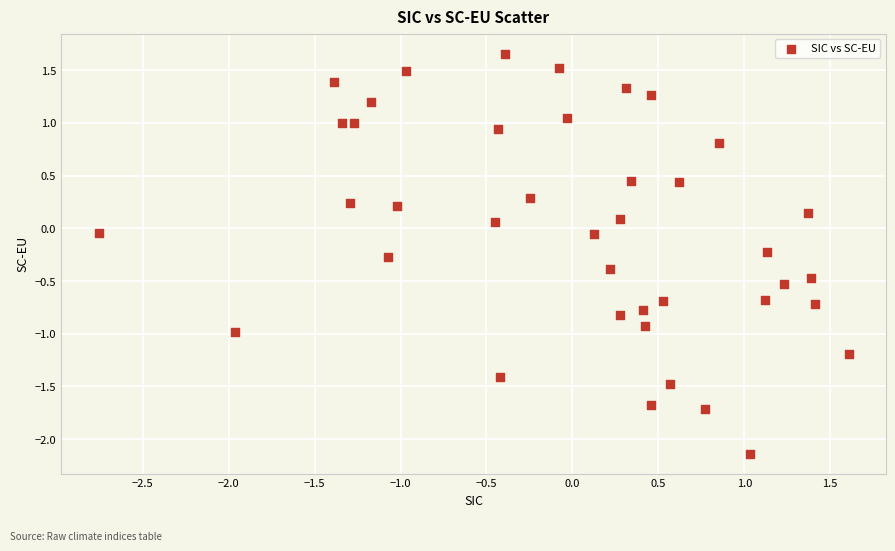

What is the range of Y values (max minus min)?

3.8